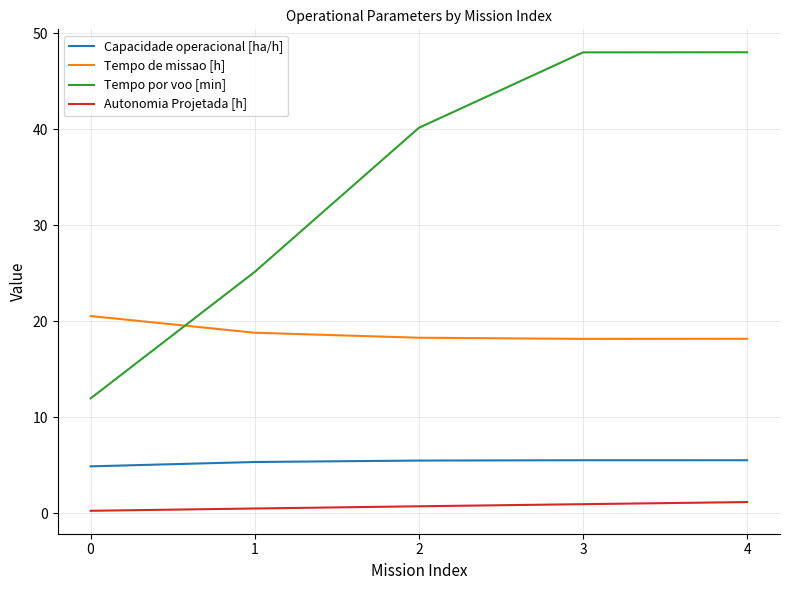

True or false: Tempo de missao [h] and Autonomia Projetada [h] cross at least once.

False